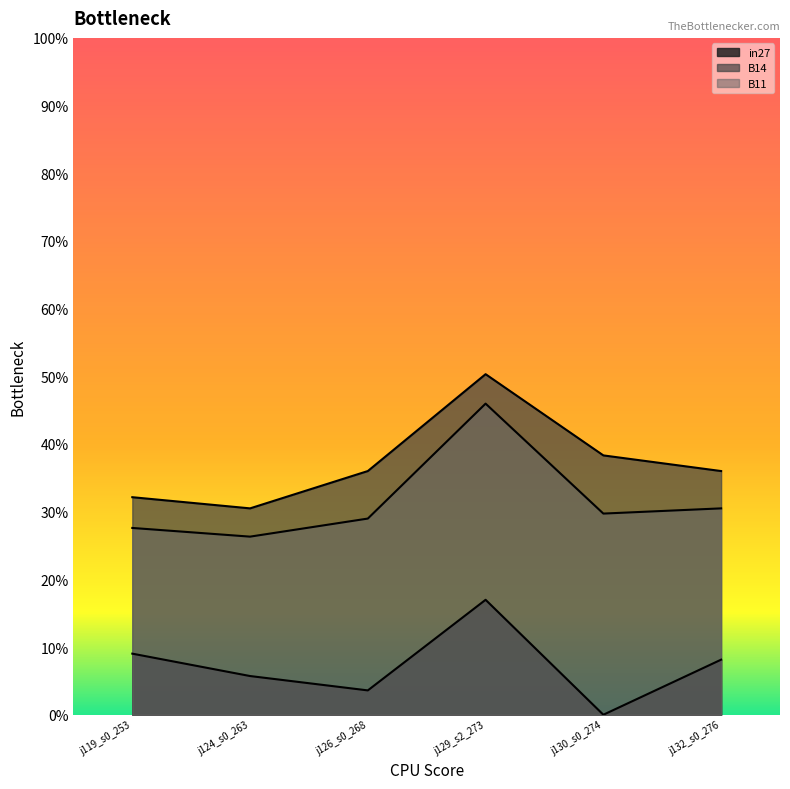

Read the B11 value at j124_s0_263.

0.3